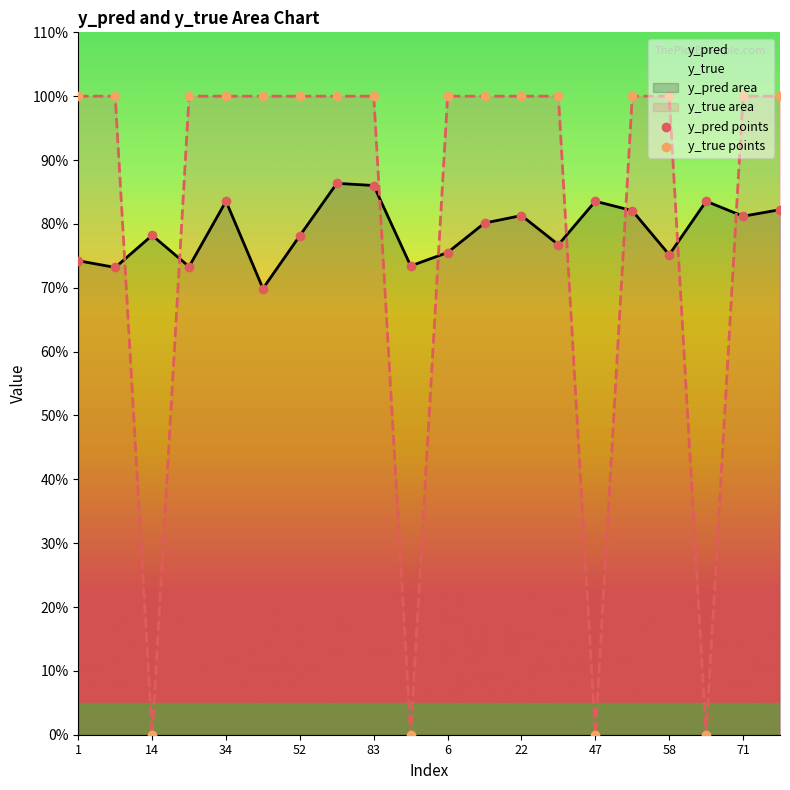

Which series has the largest total across all categories?

y_true